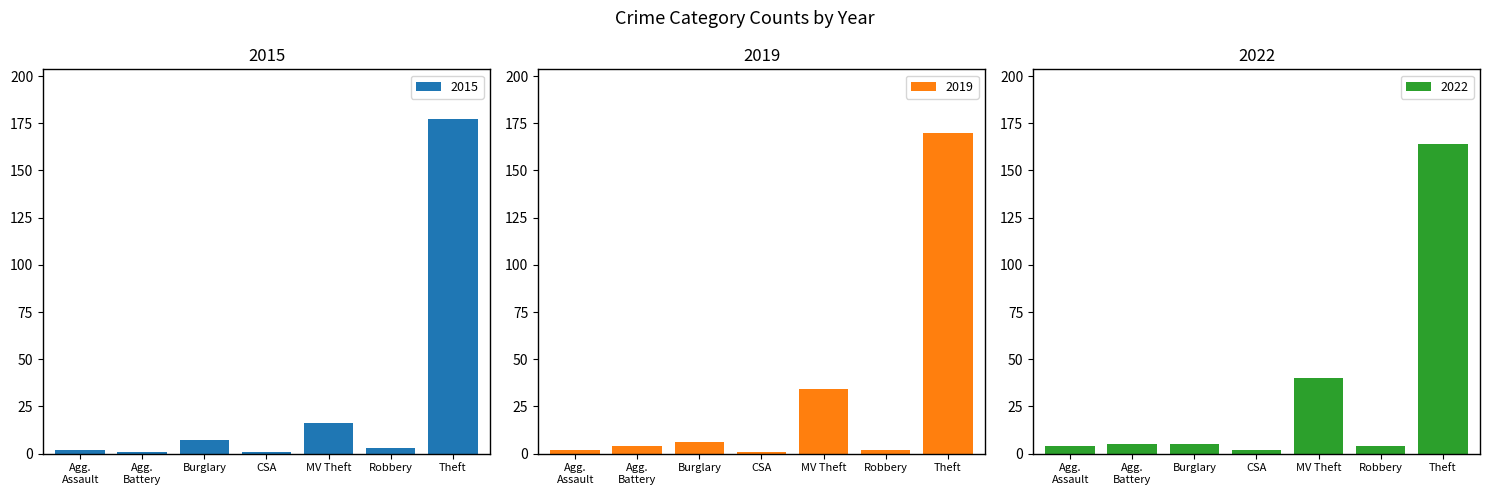

What is the value of the 2015 bar at the 7th from the left?

177